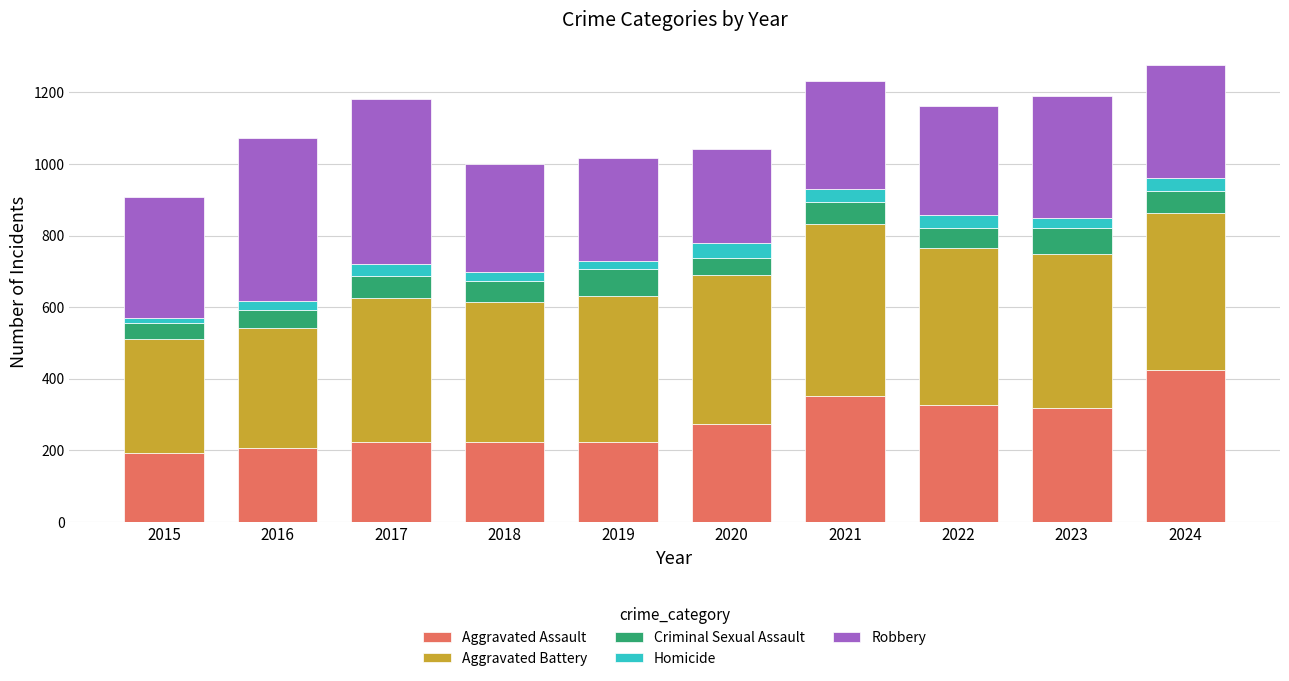

The Aggravated Assault series shows 355 at 2016. True or false?

False